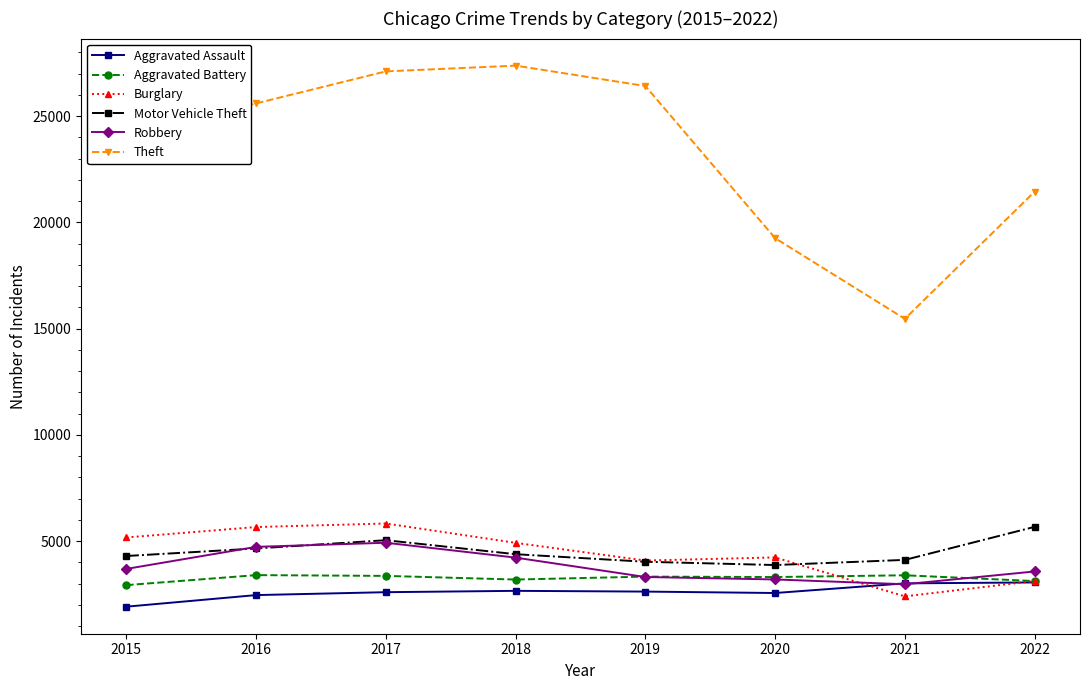

How many data points in Theft are less than 25603?

4